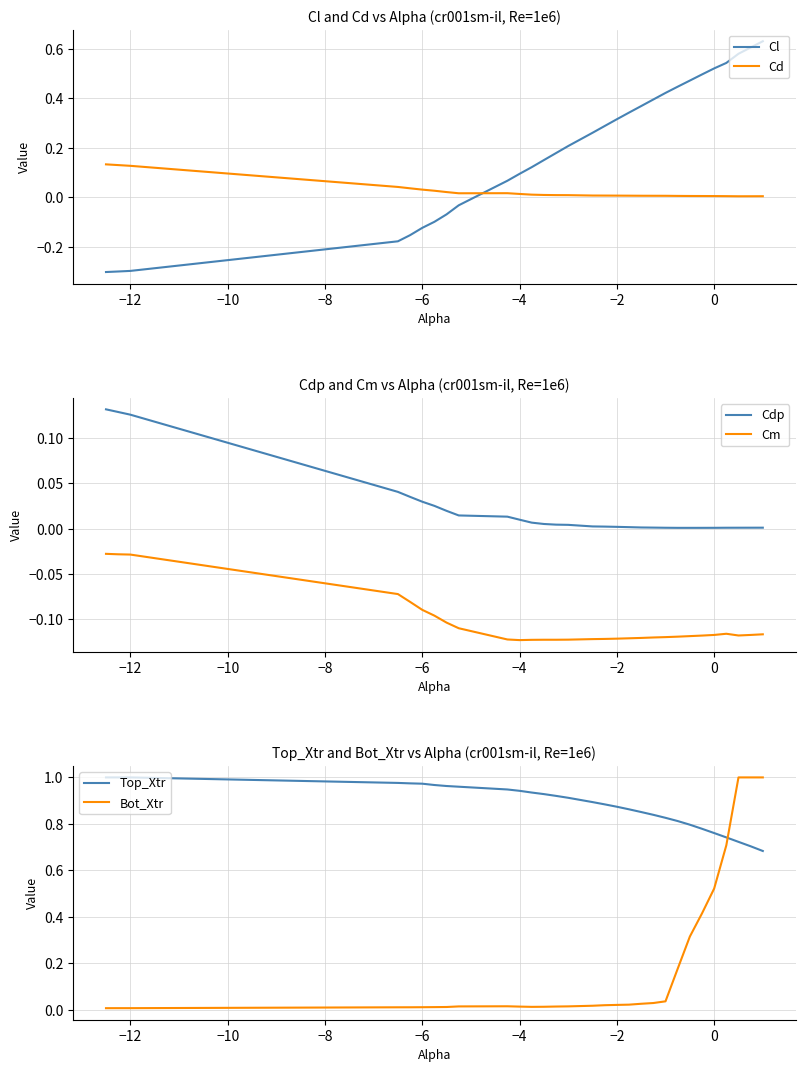

Which series has the widest spread of values?

Bot_Xtr